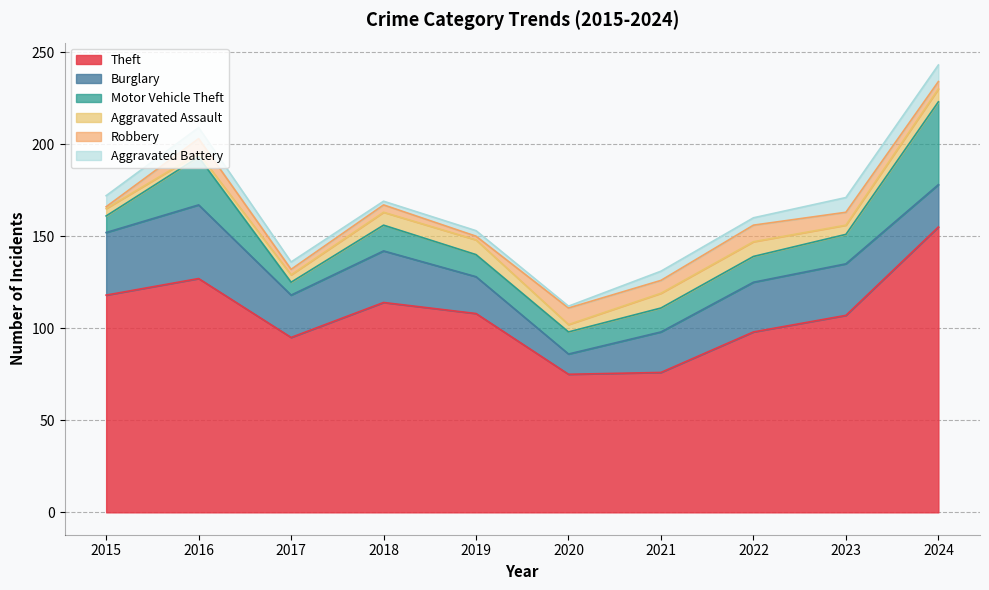

How many values in the Aggravated Battery series exceed 5?

4